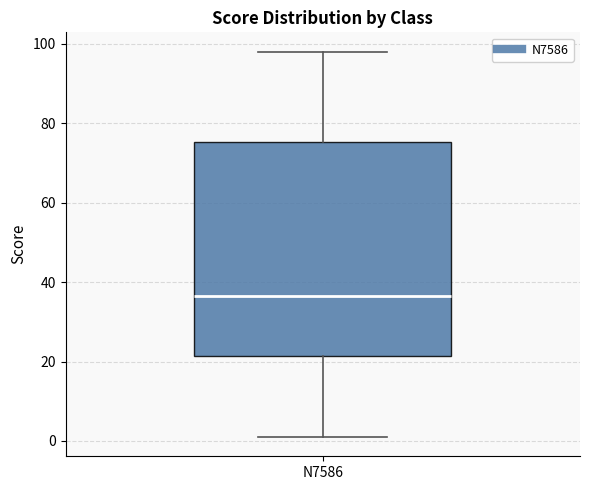

Transcribe this box plot: give where the median line is, the range the box spans, and where the two whiskers end, as read against the y-axis. The values are not printed on the chart, so give them approximately, as read against the axis.

median 36, box 22 to 76, whiskers 2 to 98